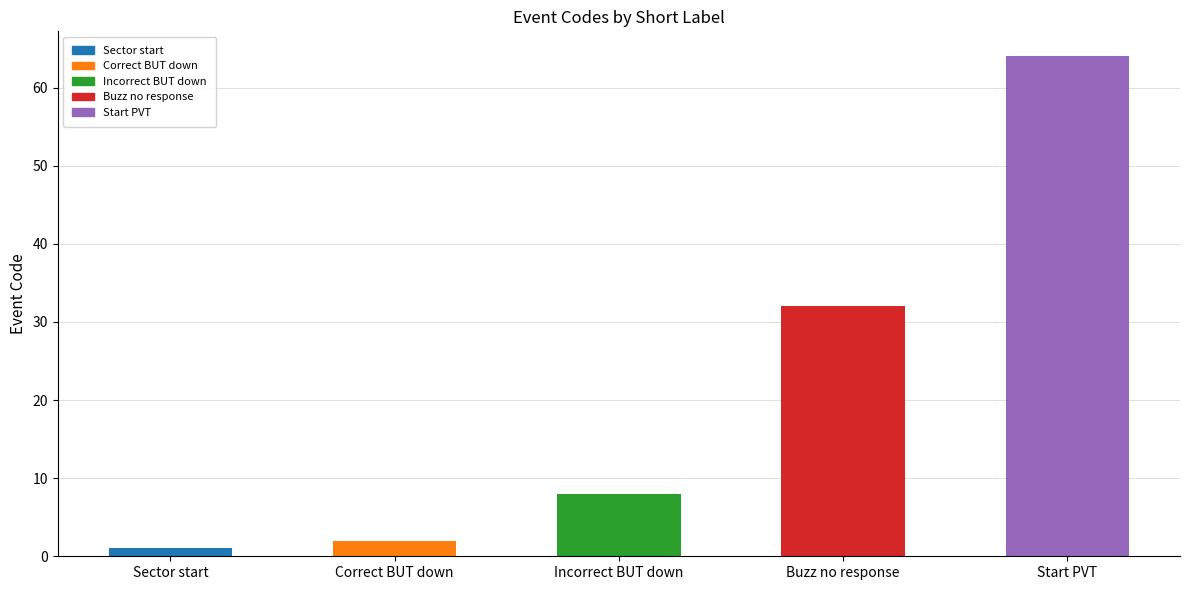

What is the sum of all values?

107